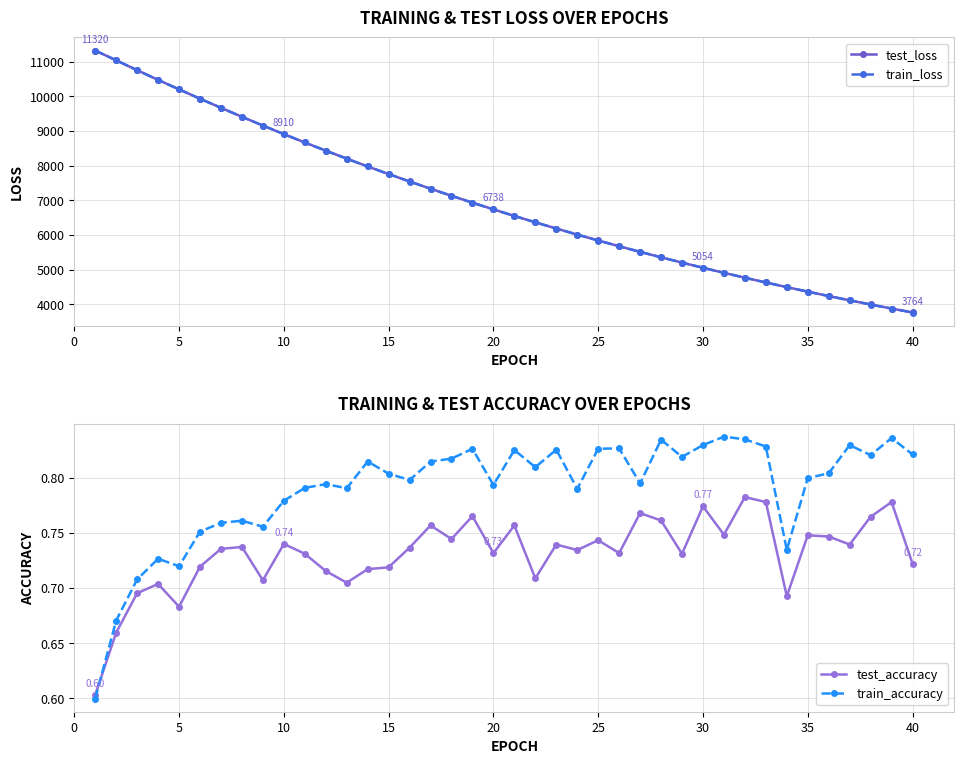

True or false: test_loss and train_accuracy intersect in this chart.

False